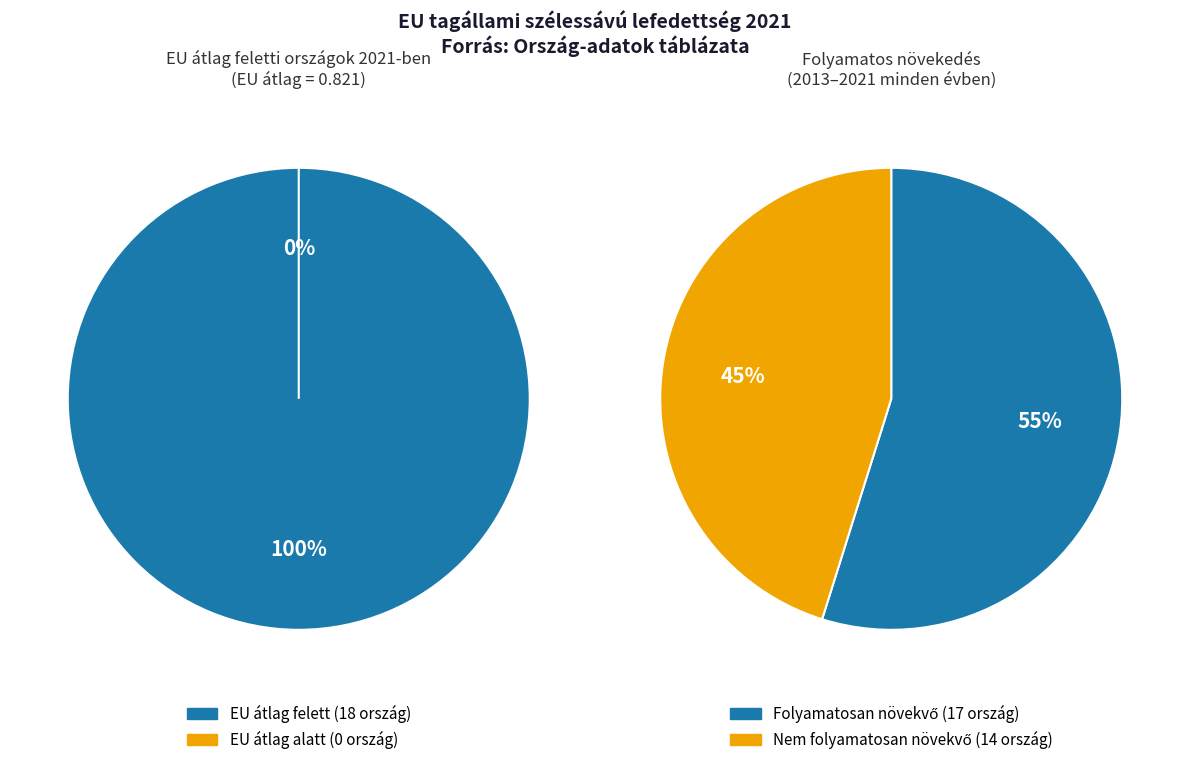

True or false: Egyesült Királyság accounts for 19% of the total.

False